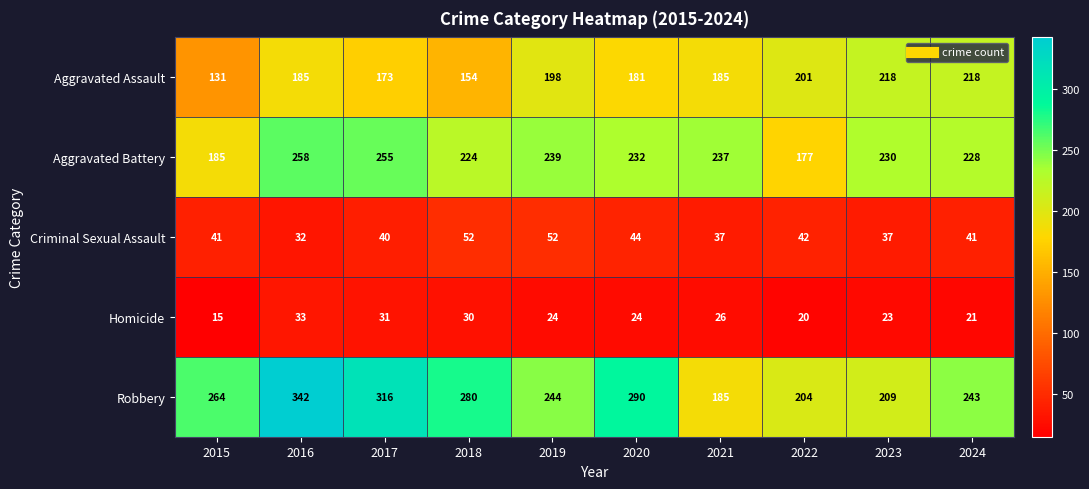

What is the spread (max minus min) of values at 2023?

207